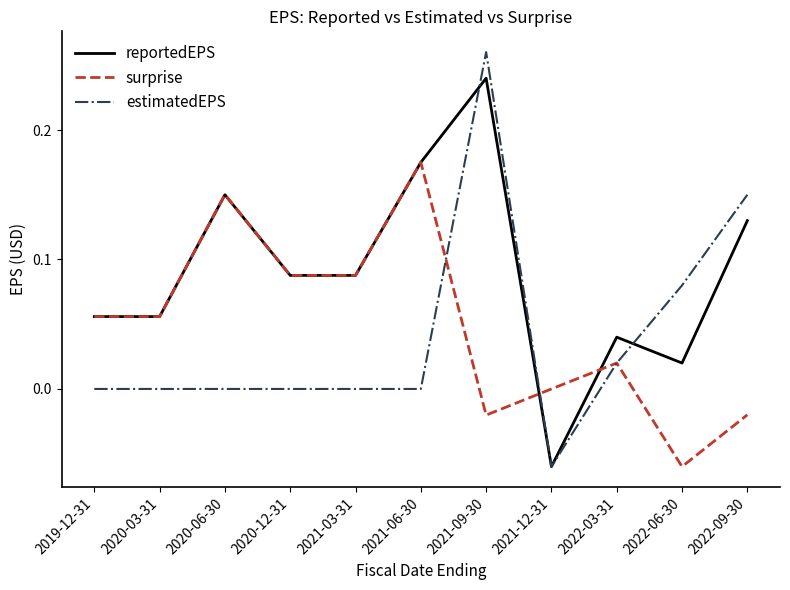

True or false: estimatedEPS has more than 0 points higher than both neighbors.

True